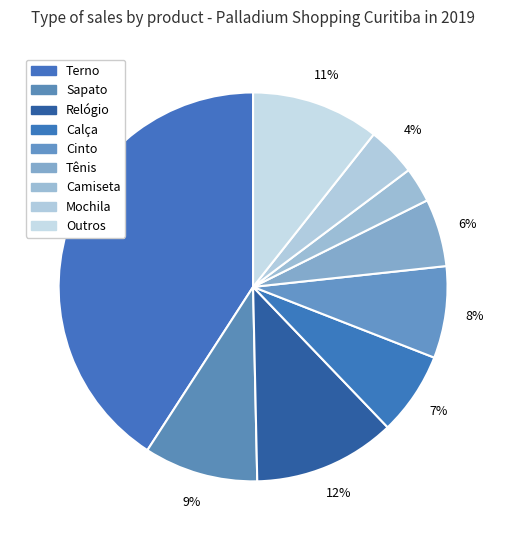

How many slices are in this pie chart?

9